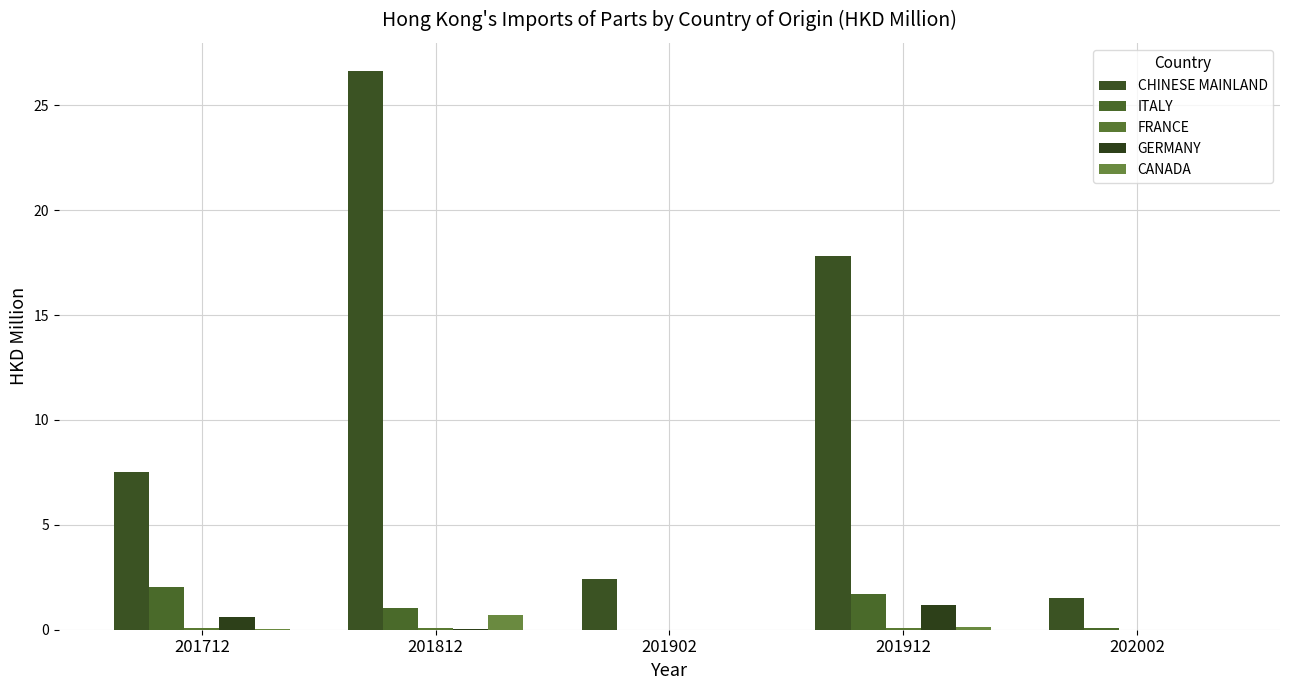

What is the sum of the GERMANY values at 201812 and 201712?

0.6